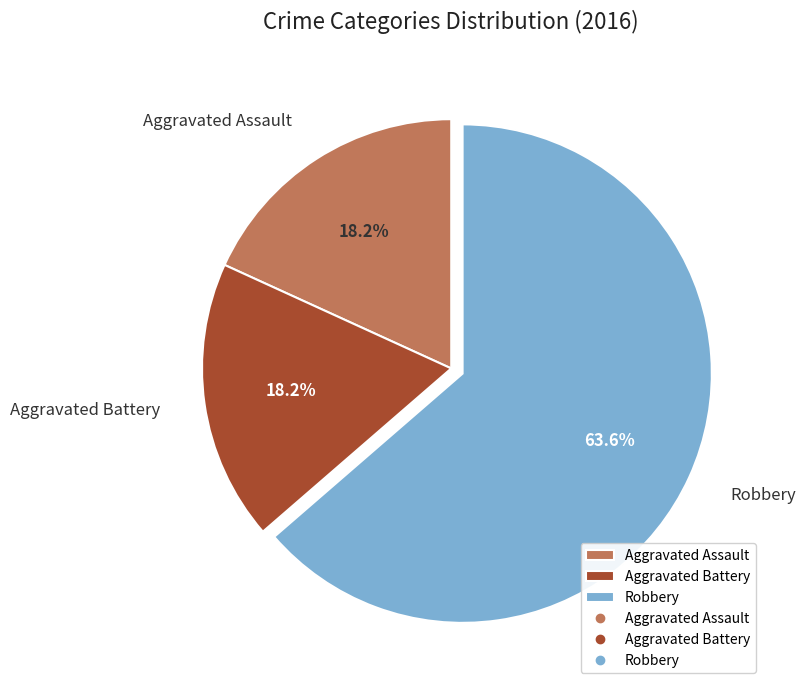

To the nearest percent, what is the combined percentage of Aggravated Assault and Robbery?

82%